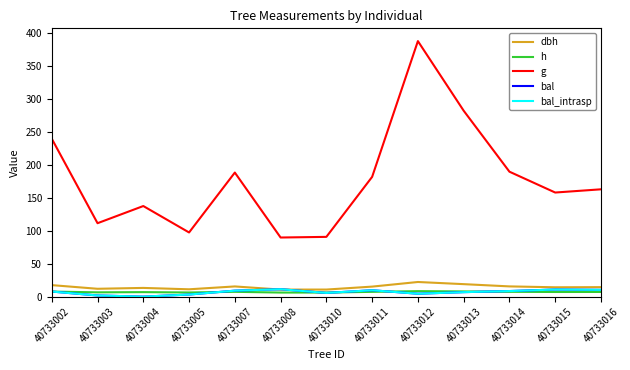

Which series ends up on top after the final intersection of h and bal?

bal